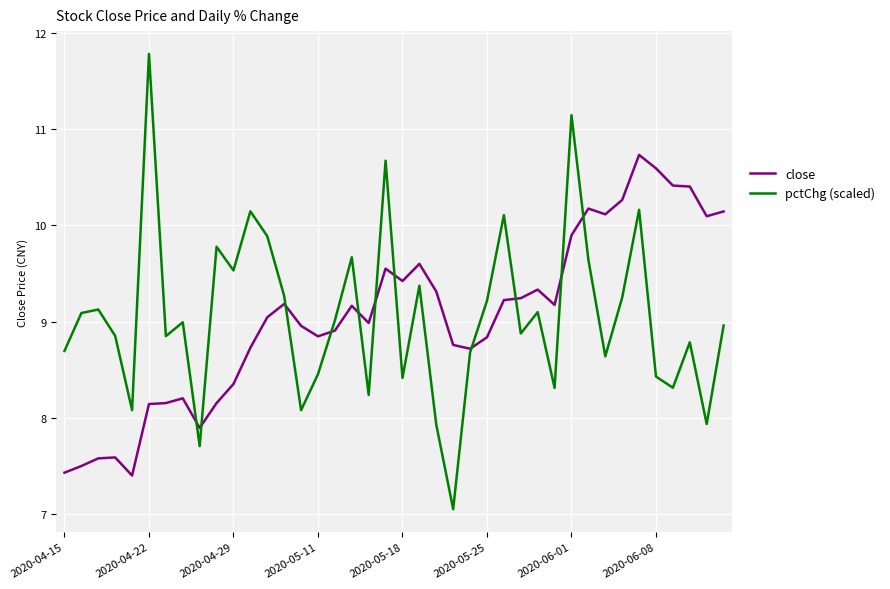

What is the maximum value shown in the chart?

11.8